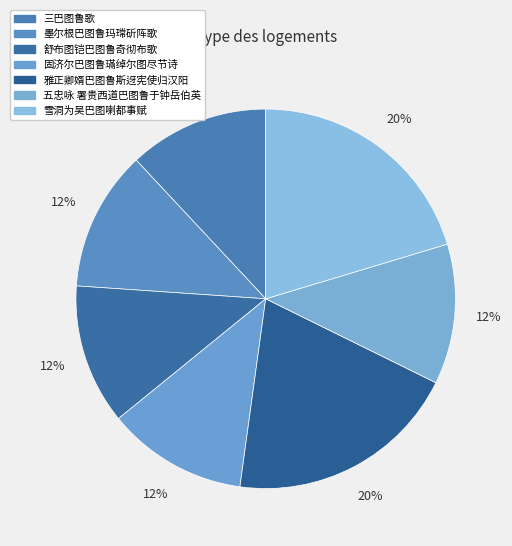

True or false: 五忠咏 署贵西道巴图鲁于钟岳伯英 accounts for 1% of the total.

False